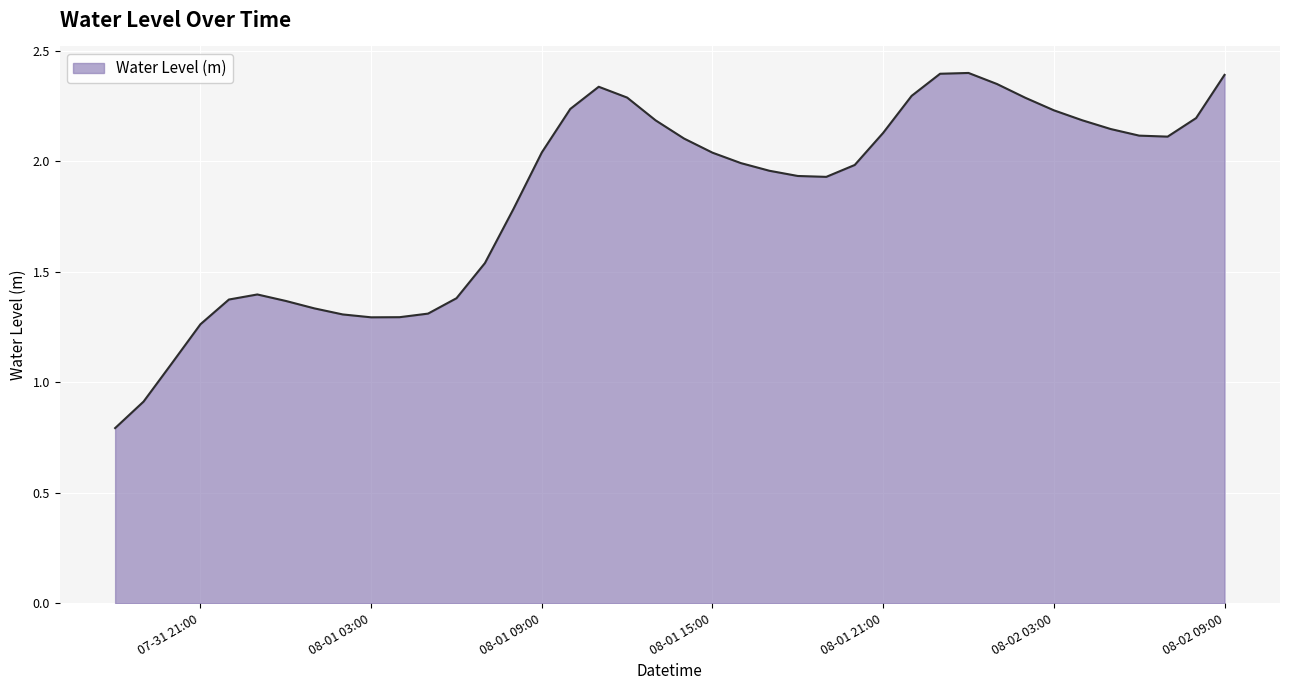

Does the chart have visible grid lines?

Yes